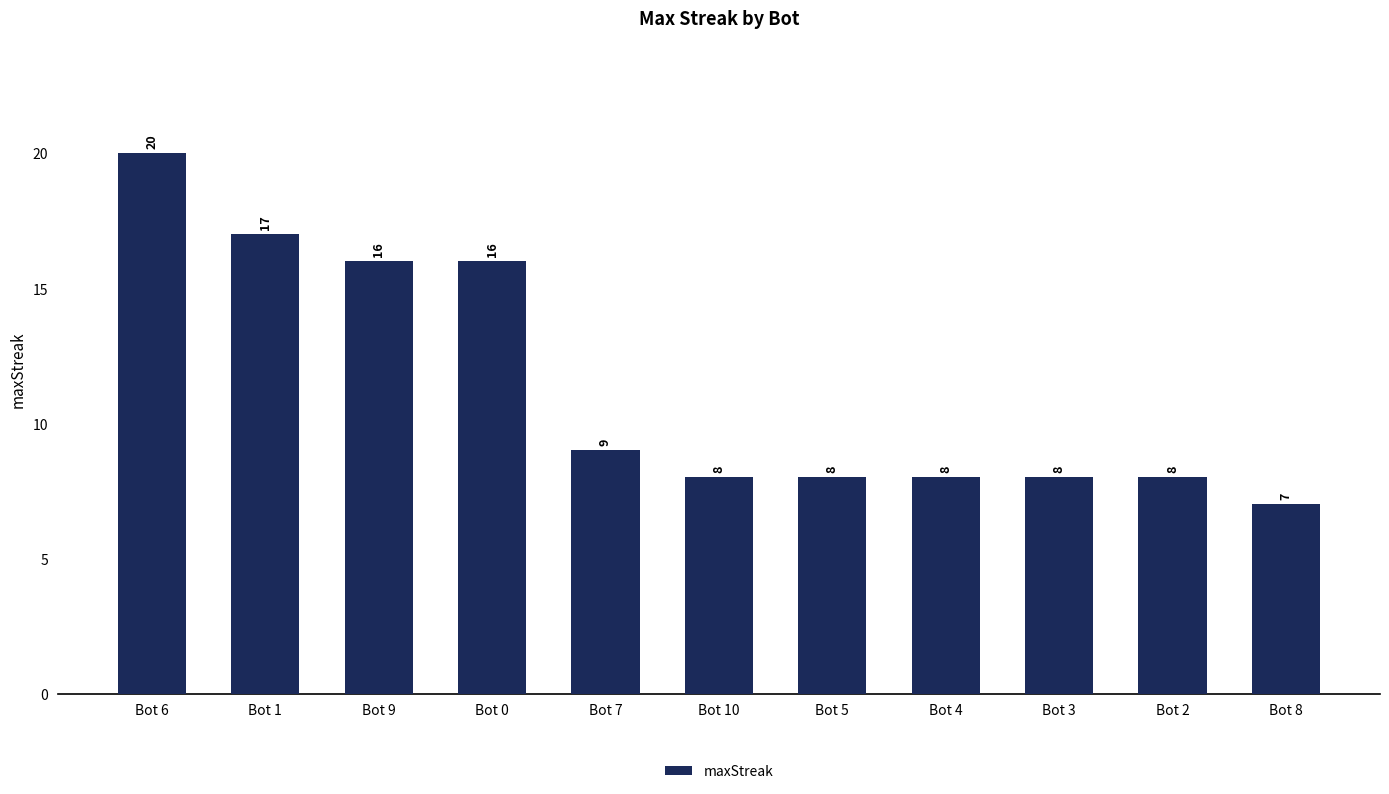

What is the ratio of the value at Bot 0 to the value at Bot 8?

2.3